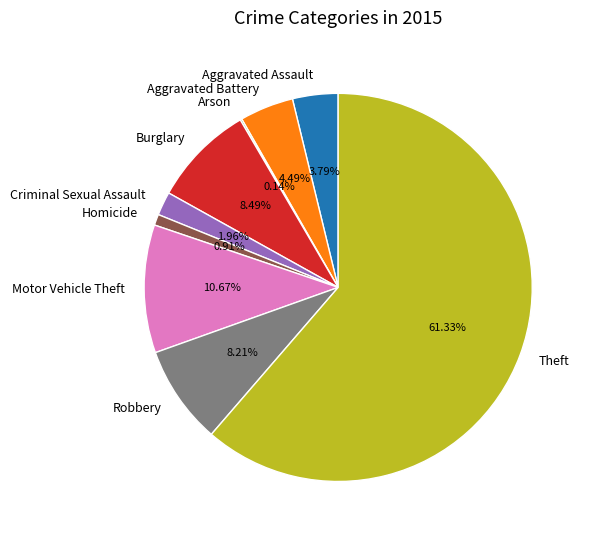

Is there a majority slice in this chart?

Yes